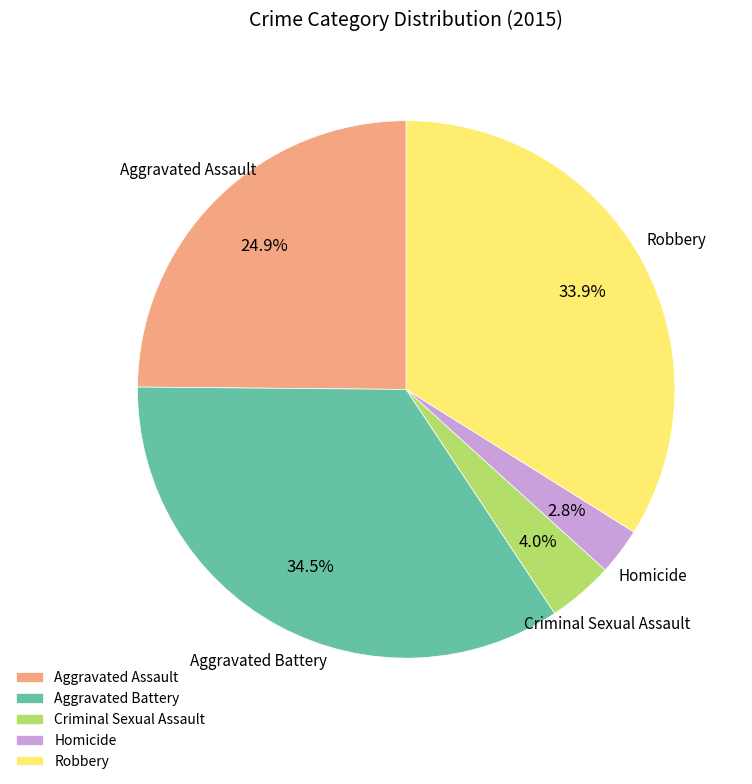

How many slices are in this pie chart?

5